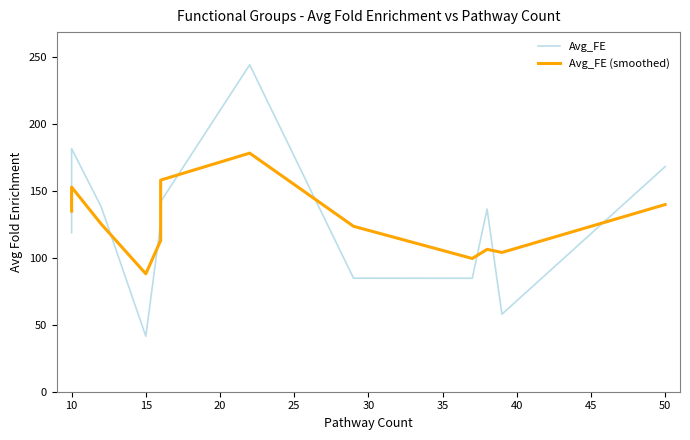

What is the lowest value of the Avg_FE series?

41.4